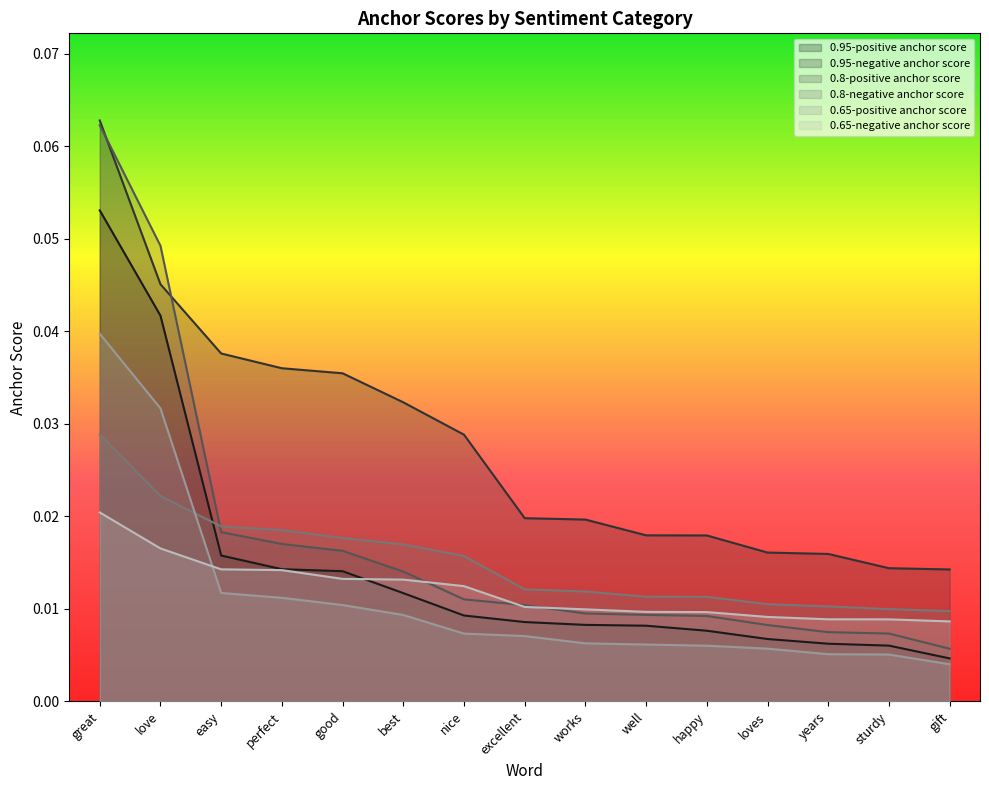

After their last crossing, which series has the higher values: 0.65-positive anchor score or 0.8-negative anchor score?

0.8-negative anchor score